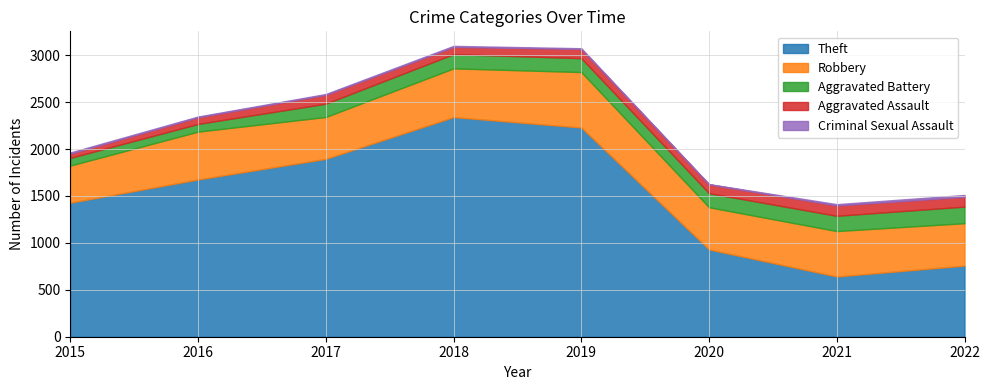

True or false: Robbery and Aggravated Assault intersect in this chart.

False